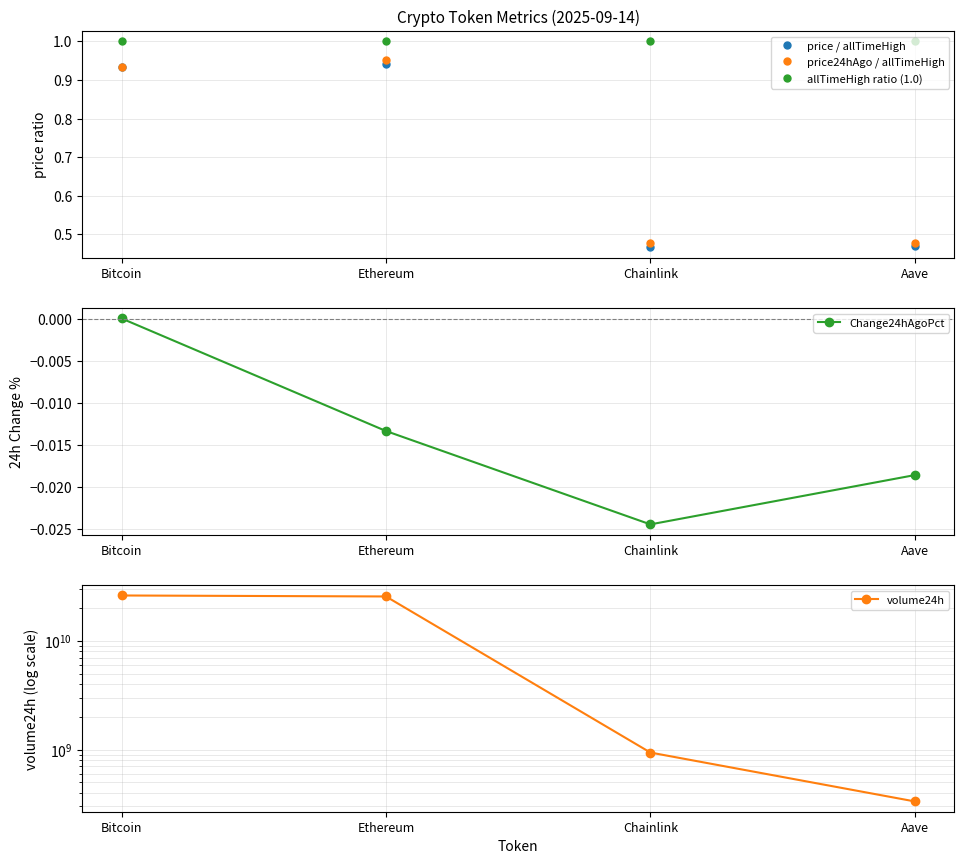

Where does the Change24hAgoPct series first go above 0?

Bitcoin